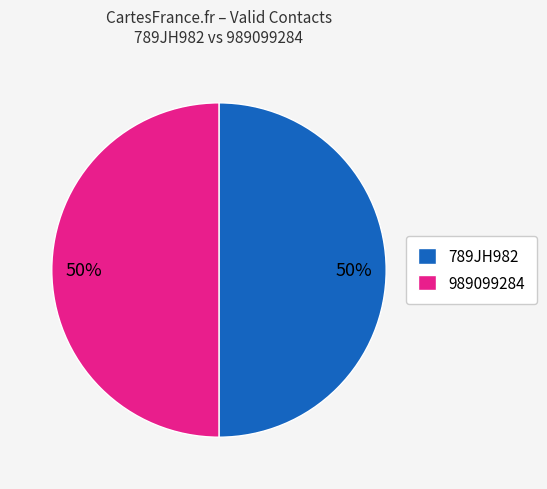

True or false: 989099284 accounts for 41% of the total.

False